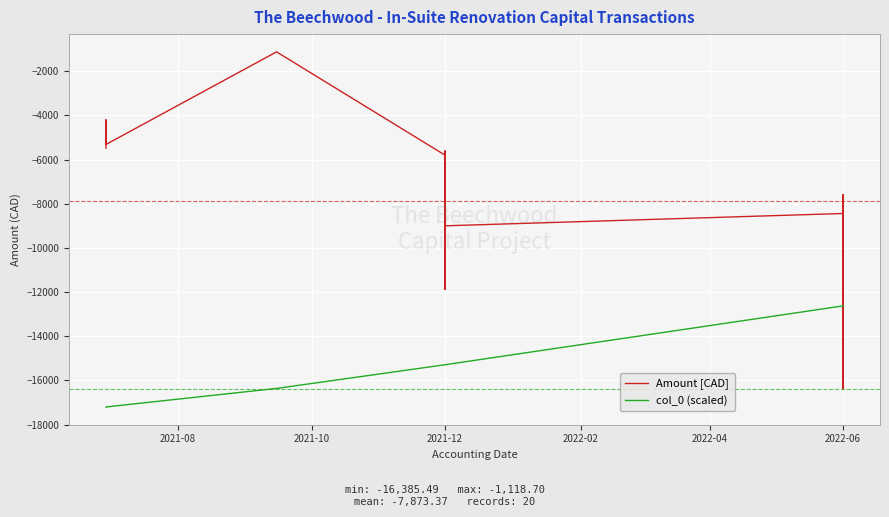

Which has a higher value, 2022-06 or 2022-06?

2022-06